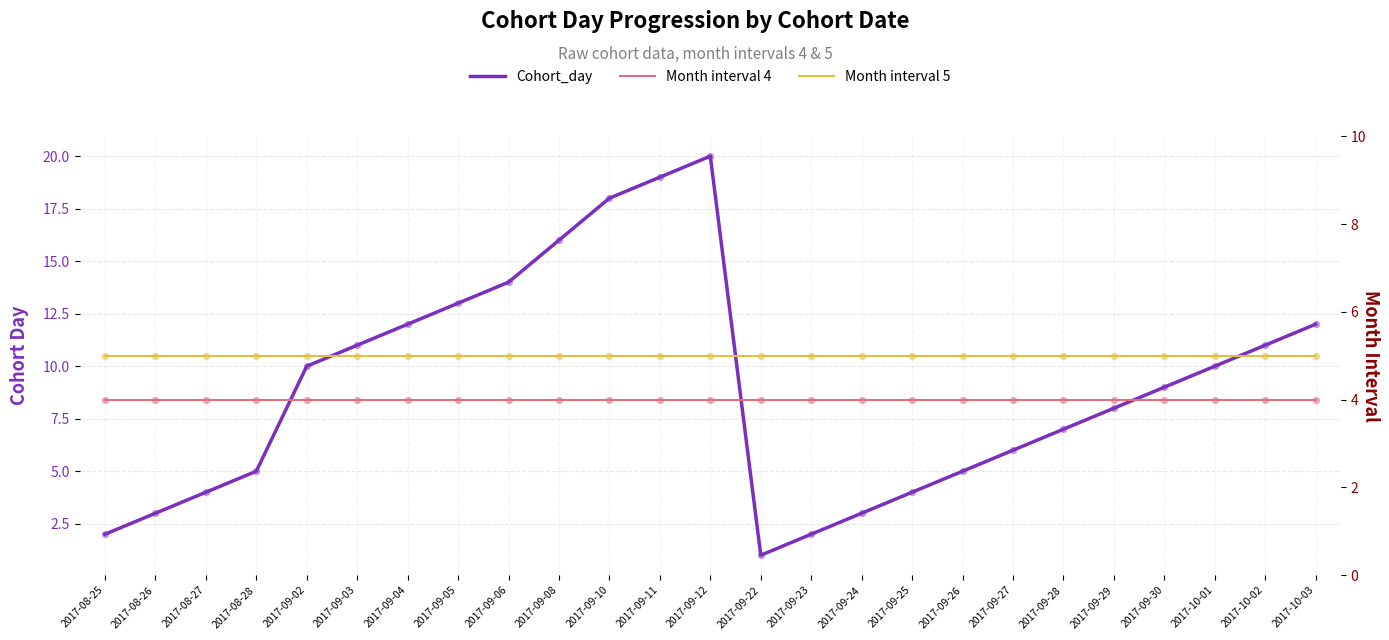

Is the value of Cohort_day at 2017-09-22 greater than the value of Month interval 5 at 2017-09-26?

No